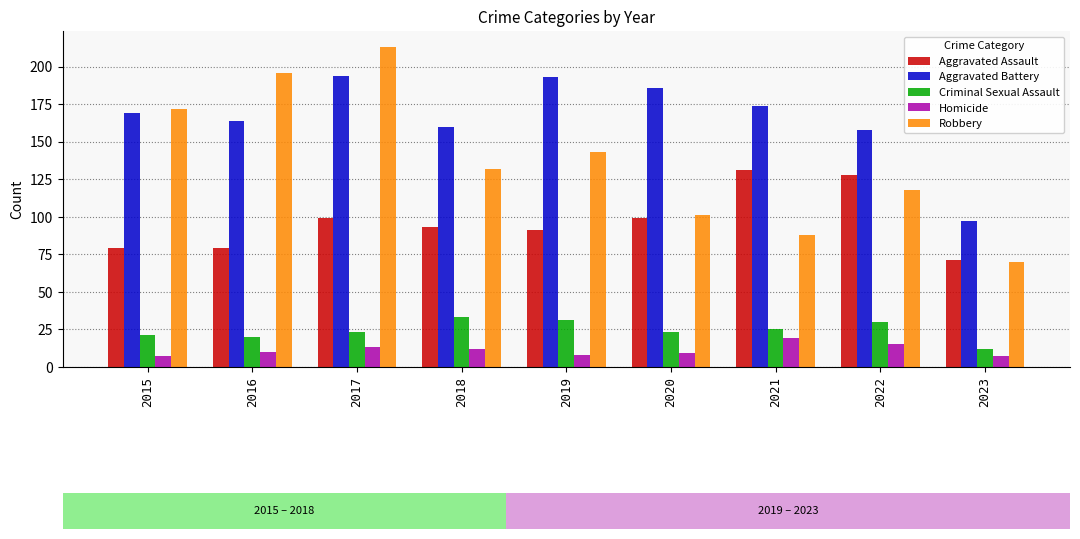

Read the Criminal Sexual Assault value at 2015.

21